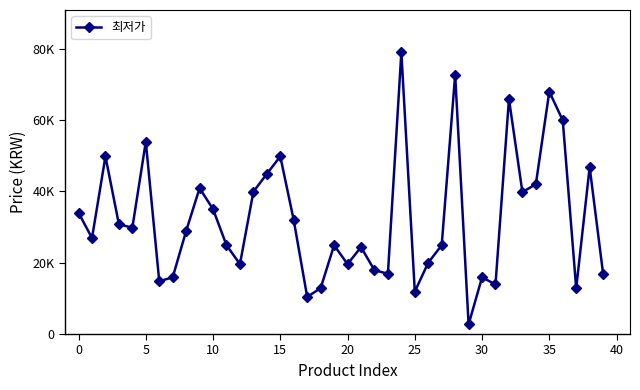

Is this an area chart (filled region under the line)?

No